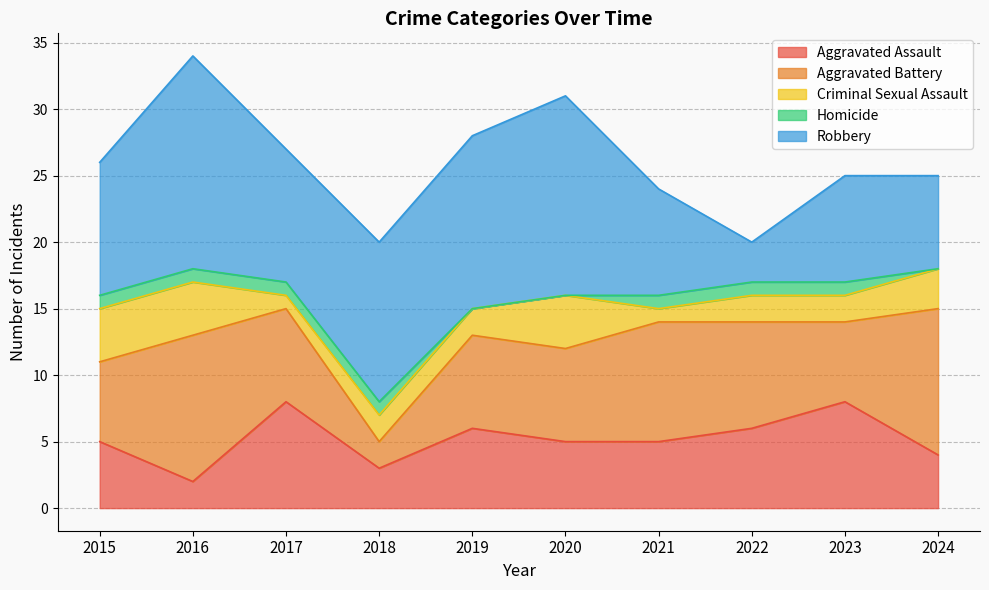

What is the average value of the Robbery series?

10